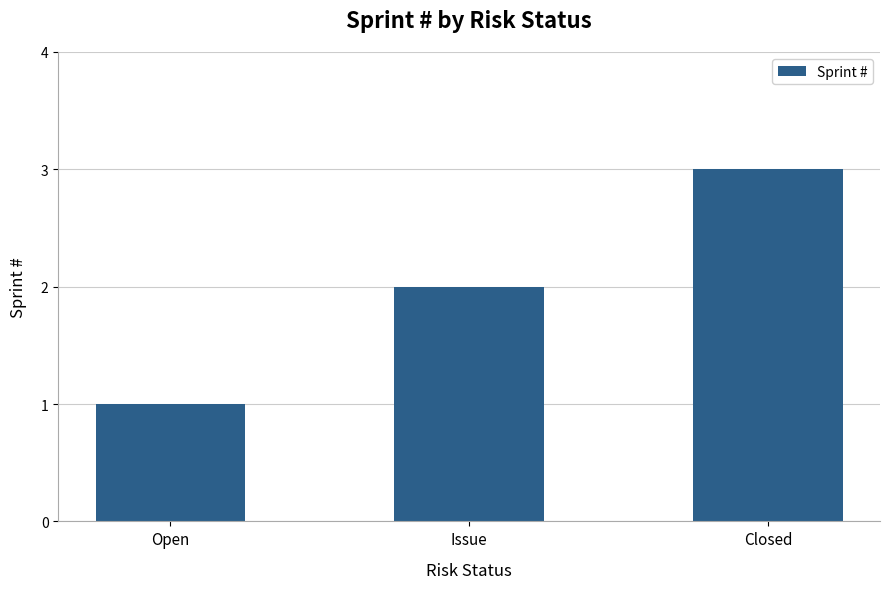

What is the maximum value shown in the chart?

3